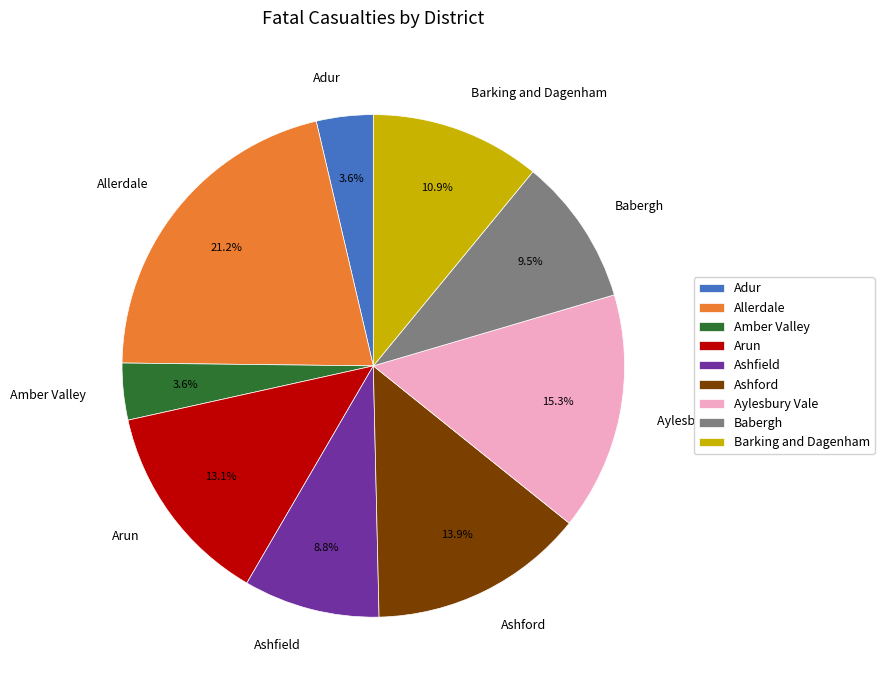

What is the largest slice in the pie chart?

Allerdale